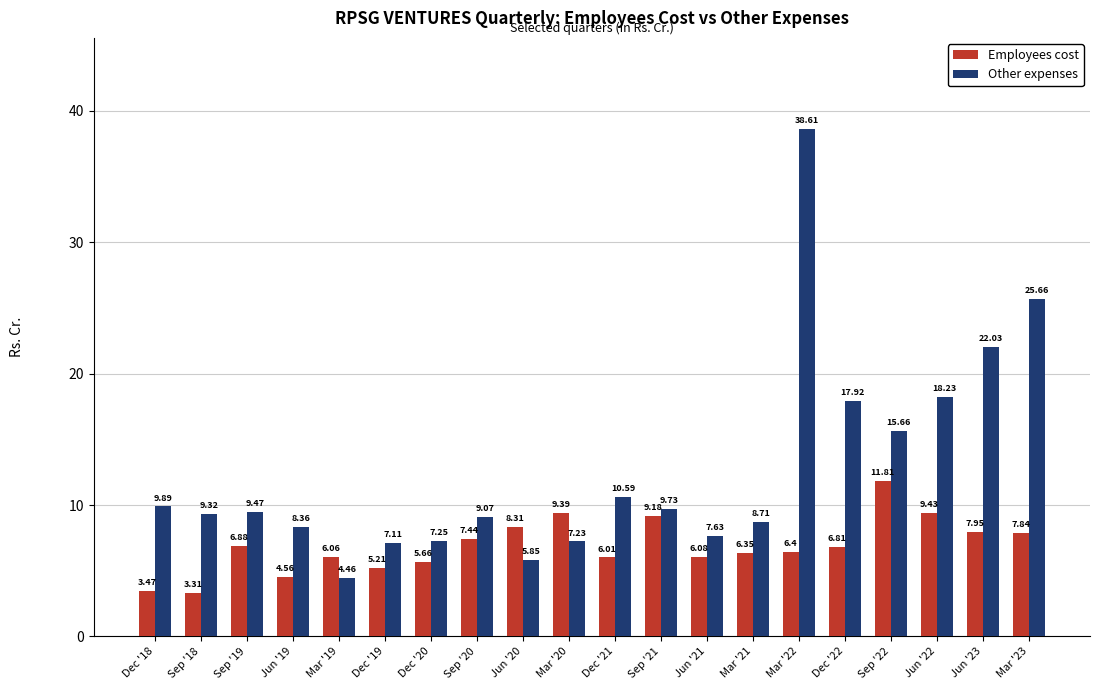

What is the maximum value shown in the chart?

38.6